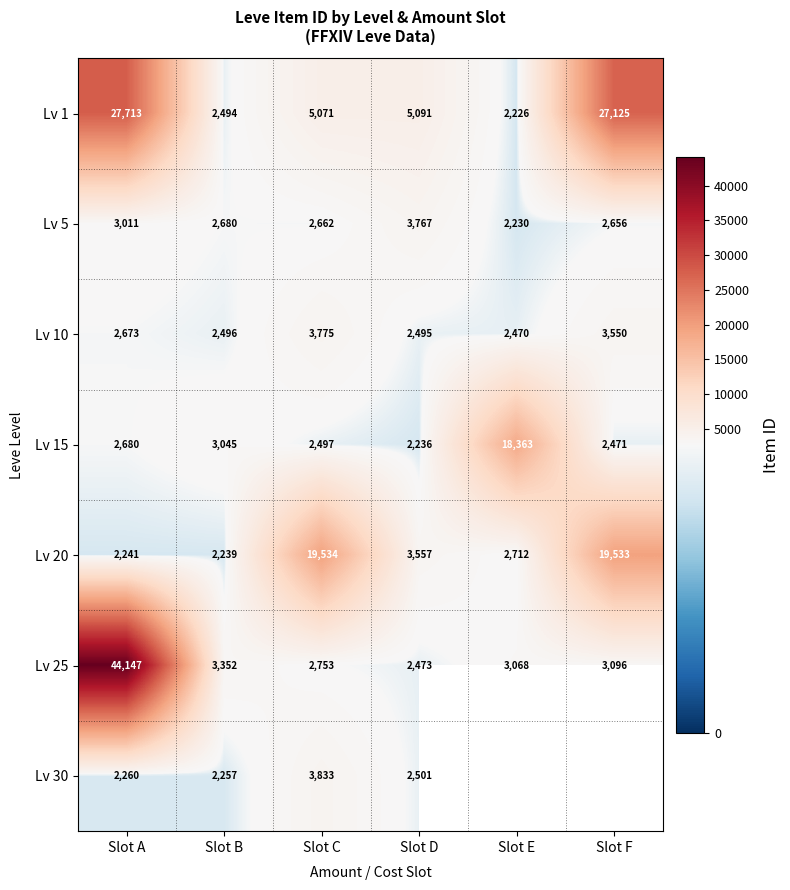

What is the smallest value displayed?

2226.0